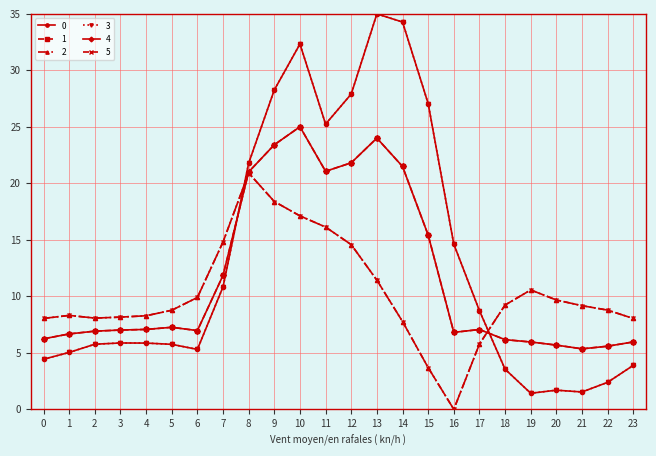

Reading left to right, list all the values displayed in this chart.

0: 4.4	5.0	5.8	5.9	5.9	5.8	5.3	10.8	21.8	28.3	32.3	25.2	27.9	35.0	34.3	27.1	14.6	8.7	3.6	1.4	1.7	1.5	2.4	3.9
1: 6.2	6.7	6.9	7.0	7.1	7.3	7.0	11.9	21.0	23.4	25.0	21.1	21.8	24.0	21.5	15.4	6.8	7.1	6.2	6.0	5.7	5.4	5.6	6.0
2: 8.0	8.3	8.1	8.2	8.3	8.8	9.9	14.8	20.9	18.4	17.1	16.1	14.6	11.4	7.8	3.7	0.0	5.8	9.2	10.6	9.7	9.2	8.8	8.0
3: 4.4	5.0	5.8	5.9	5.9	5.8	5.3	10.8	21.8	28.3	32.3	25.2	27.9	35.0	34.3	27.1	14.6	8.7	3.6	1.4	1.7	1.5	2.4	3.9
4: 6.2	6.7	6.9	7.0	7.1	7.3	7.0	11.9	21.0	23.4	25.0	21.1	21.8	24.0	21.5	15.4	6.8	7.1	6.2	6.0	5.7	5.4	5.6	6.0
5: 8.0	8.3	8.1	8.2	8.3	8.8	9.9	14.8	20.9	18.4	17.1	16.1	14.6	11.4	7.8	3.7	0.0	5.8	9.2	10.6	9.7	9.2	8.8	8.0